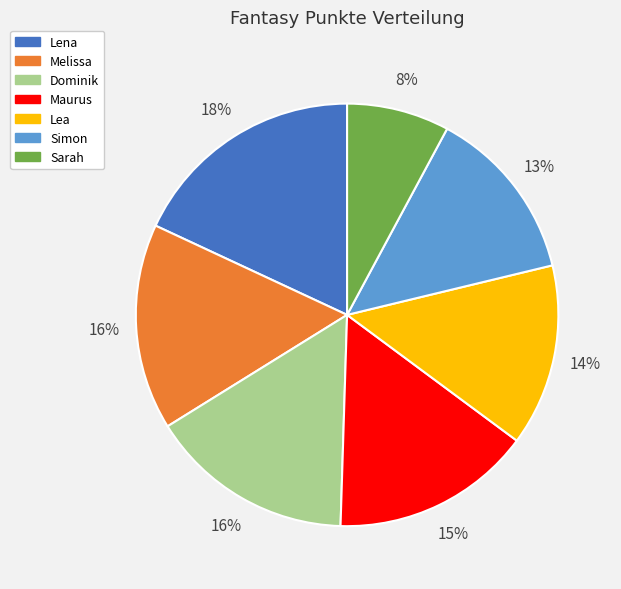

To the nearest percent, what percentage of the pie is Simon?

13%